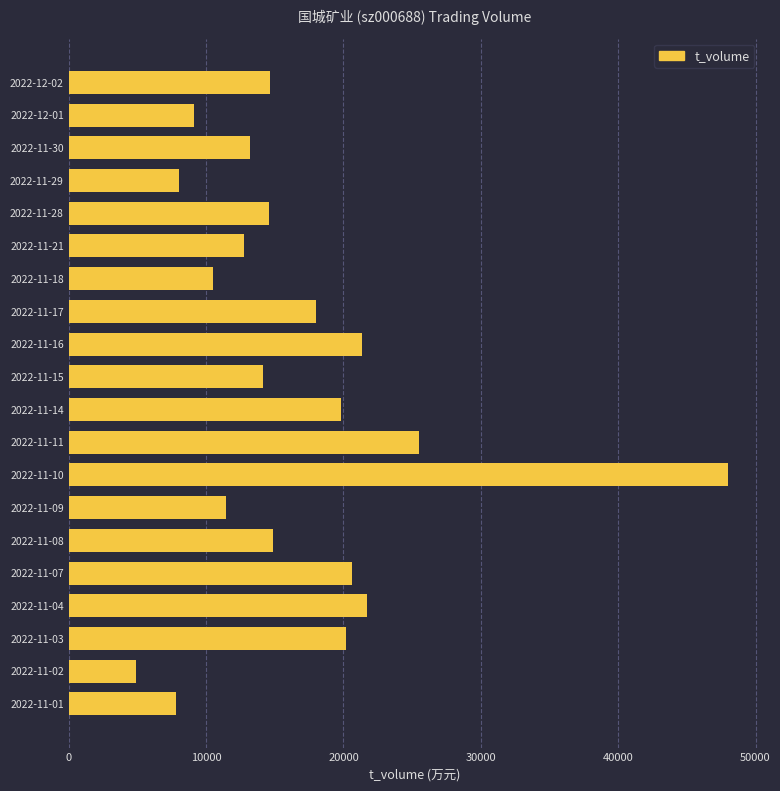

Are the bars grouped side by side (vs. stacked)?

No